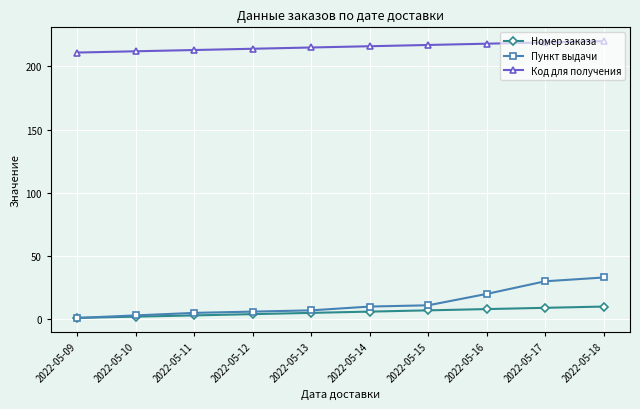

Which series changed the most between 2022-05-13 and 2022-05-16?

Пункт выдачи